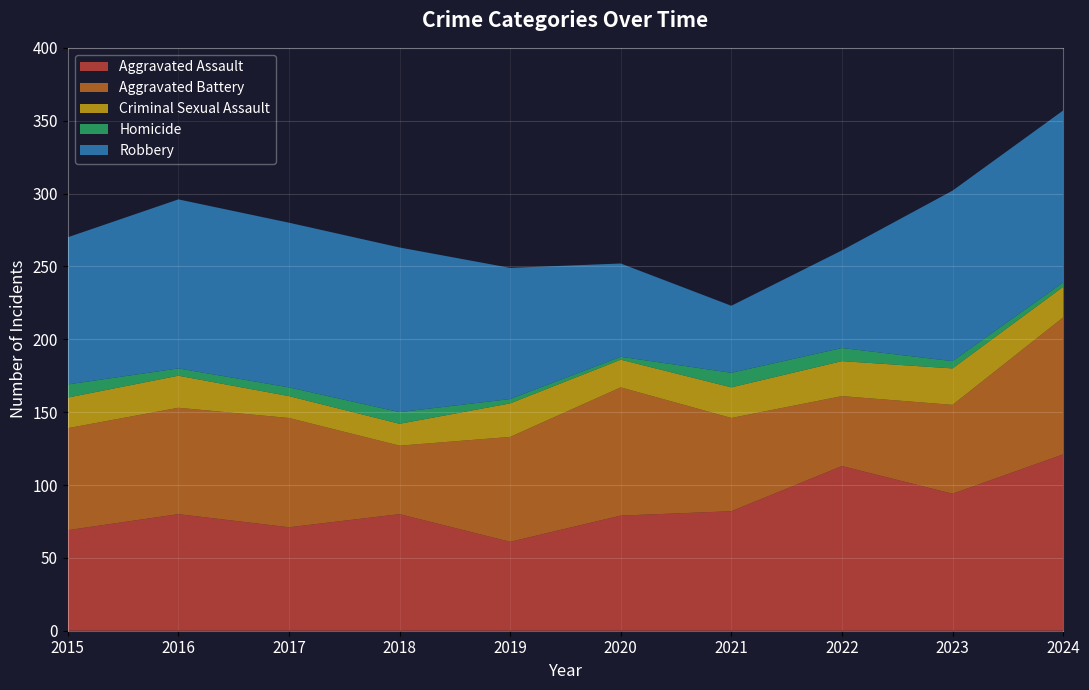

Reading right to left, transcribe all the data shown in this chart.

Aggravated Assault: 121	94	113	82	79	61	80	71	80	69
Aggravated Battery: 94	61	48	64	88	72	47	75	73	70
Criminal Sexual Assault: 21	25	24	21	19	23	15	15	22	21
Homicide: 3	5	9	10	2	3	8	6	5	9
Robbery: 118	117	67	46	64	90	113	113	116	101